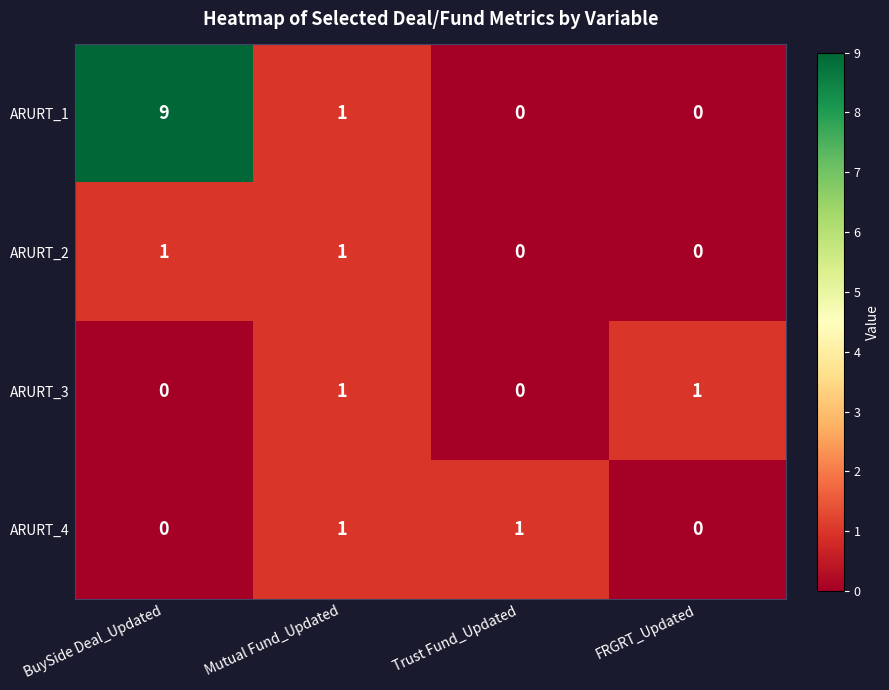

Is it true that ARURT_1 equals 14 at BuySide Deal_Updated?

False